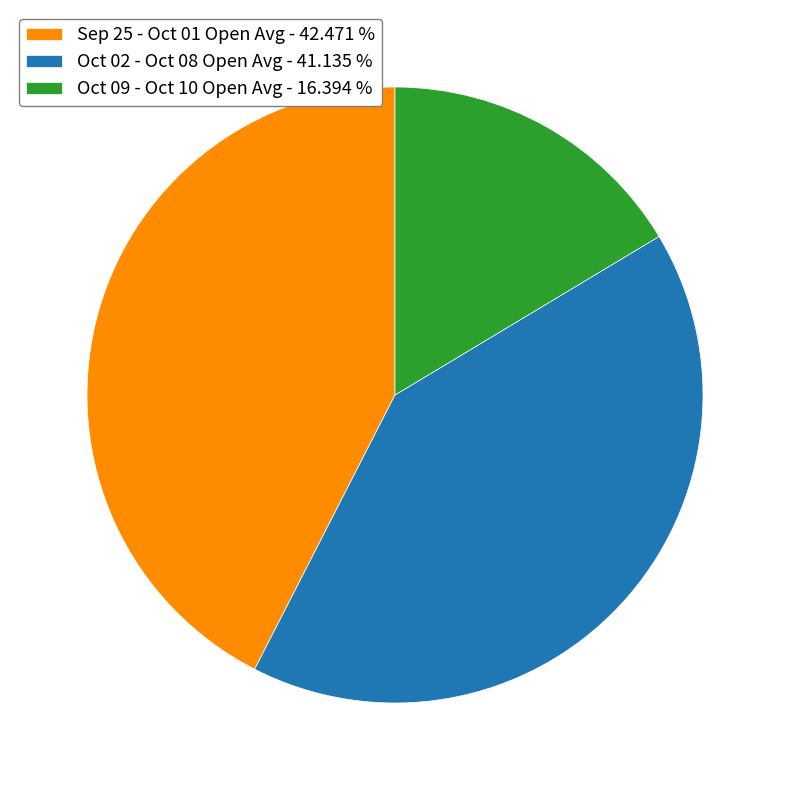

Is the sum of Oct 02 - Oct 08 Open Avg - 41.135 % and Oct 09 - Oct 10 Open Avg - 16.394 % greater than half?

Yes